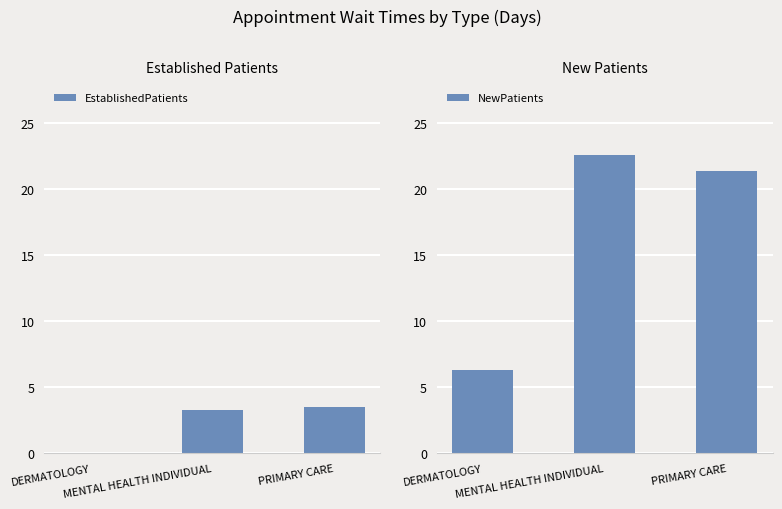

What position from the left is MENTAL HEALTH INDIVIDUAL?

2